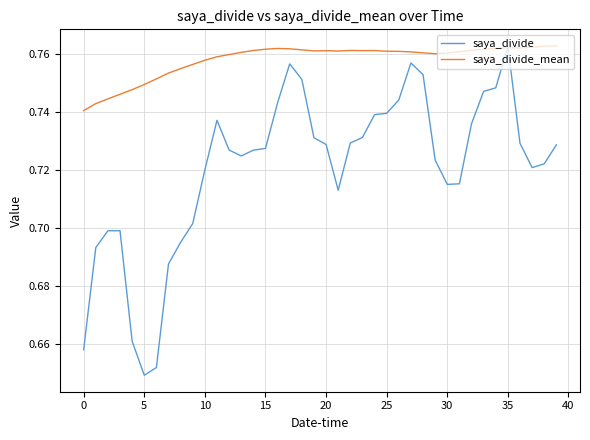

How many times do saya_divide_mean and saya_divide cross each other?

2